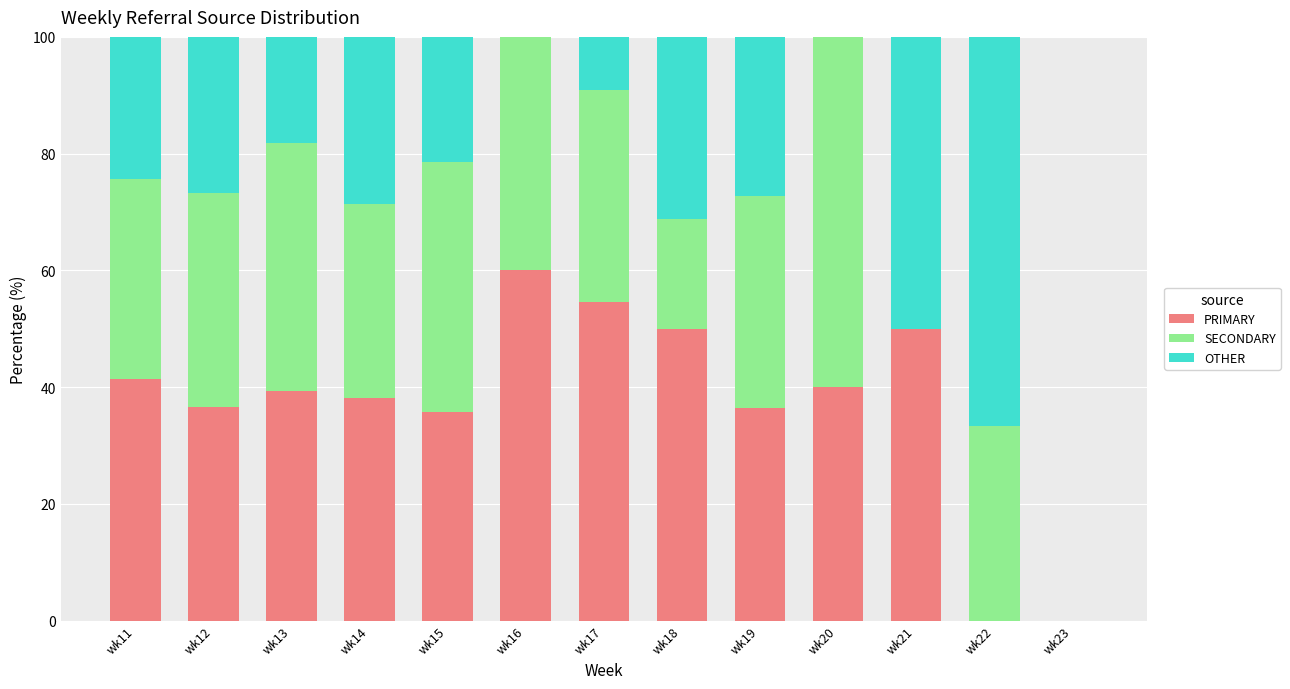

What is the total value across all series at wk13?

100.0